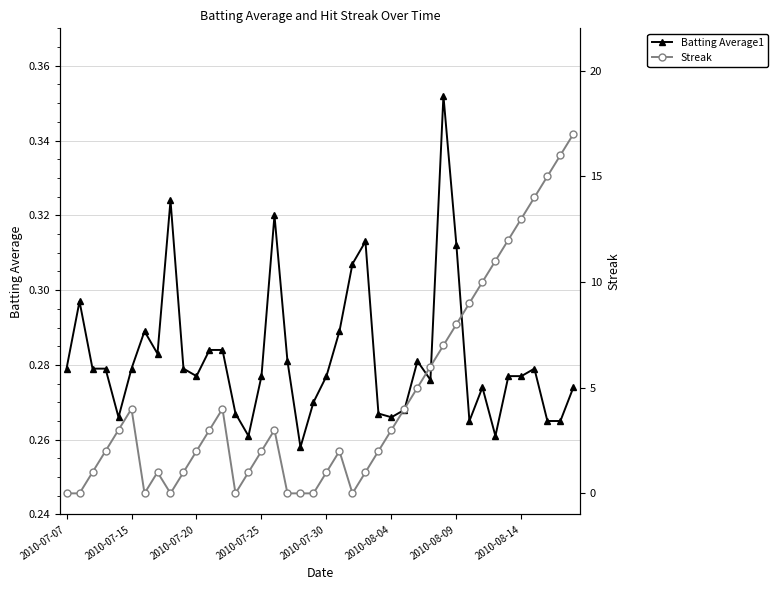

How many categories are shown in the chart?

40